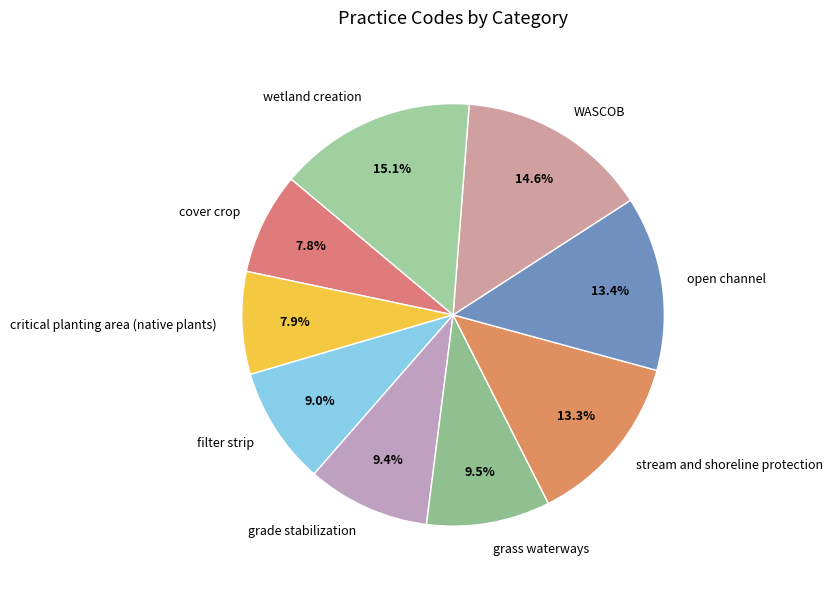

Approximately how many times larger is the value at cover crop compared to stream and shoreline protection?

0.6